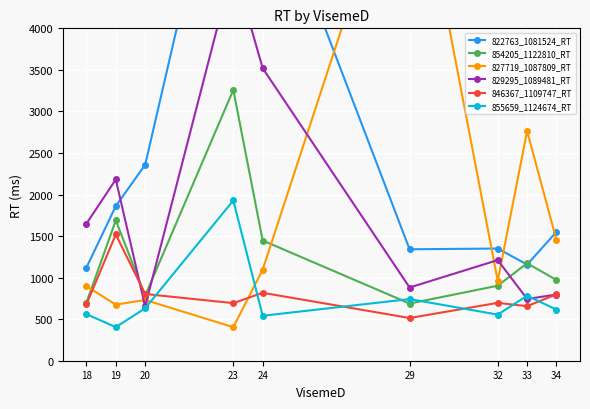

What is the value of the 822763_1081524_RT point at the 9th from the left?

1550.6